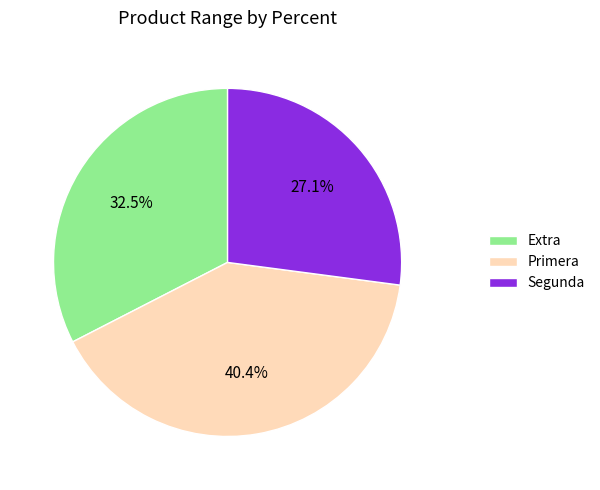

Which slice is the smallest?

Segunda